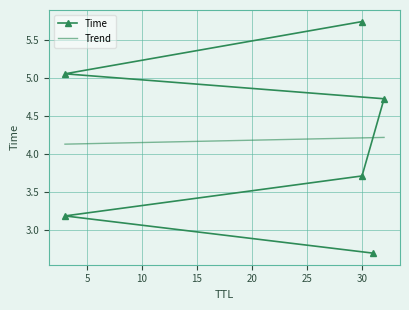

How many times do Trend and Time cross each other?

1